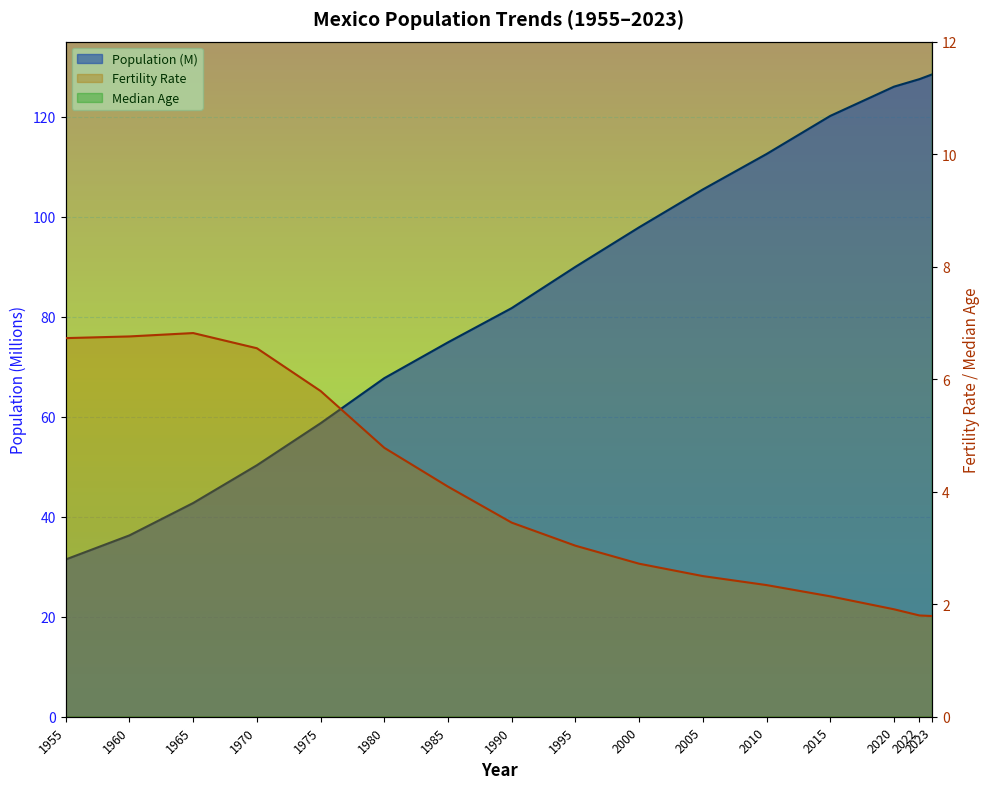

List the series in order of their peak value, lowest first.

Fertility Rate, Median Age, Population